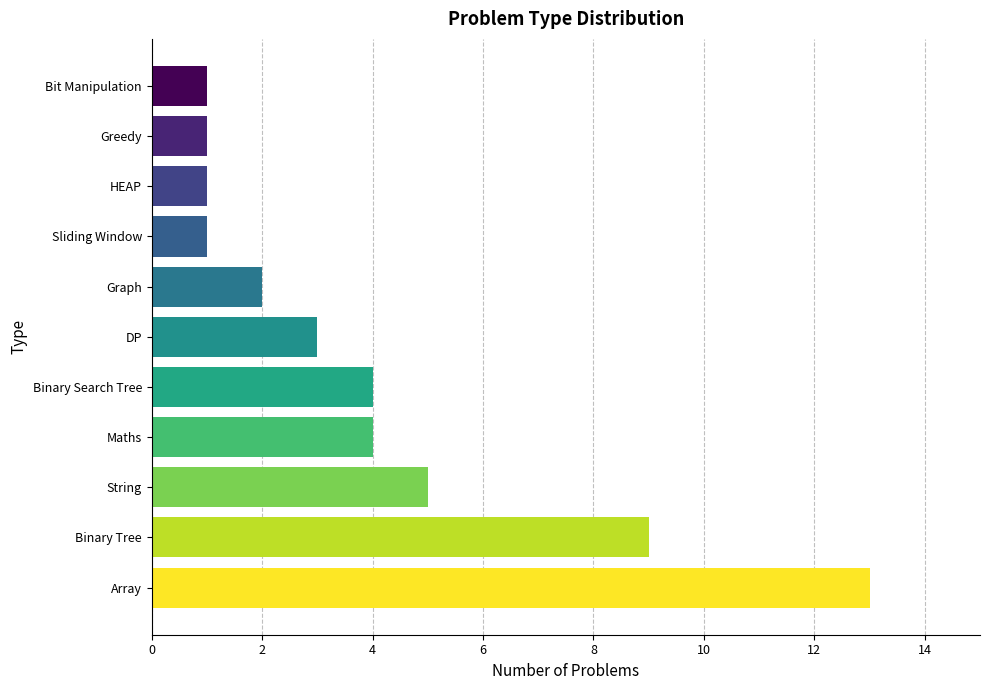

What is the change in value from HEAP to Maths?

+3